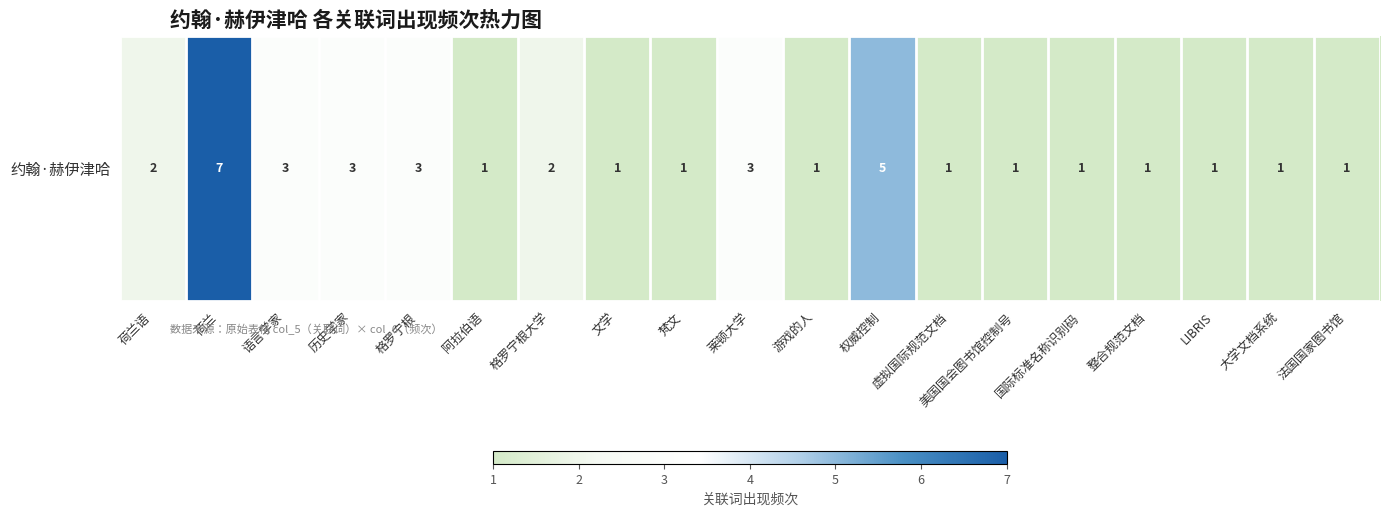

What is the average value?

2